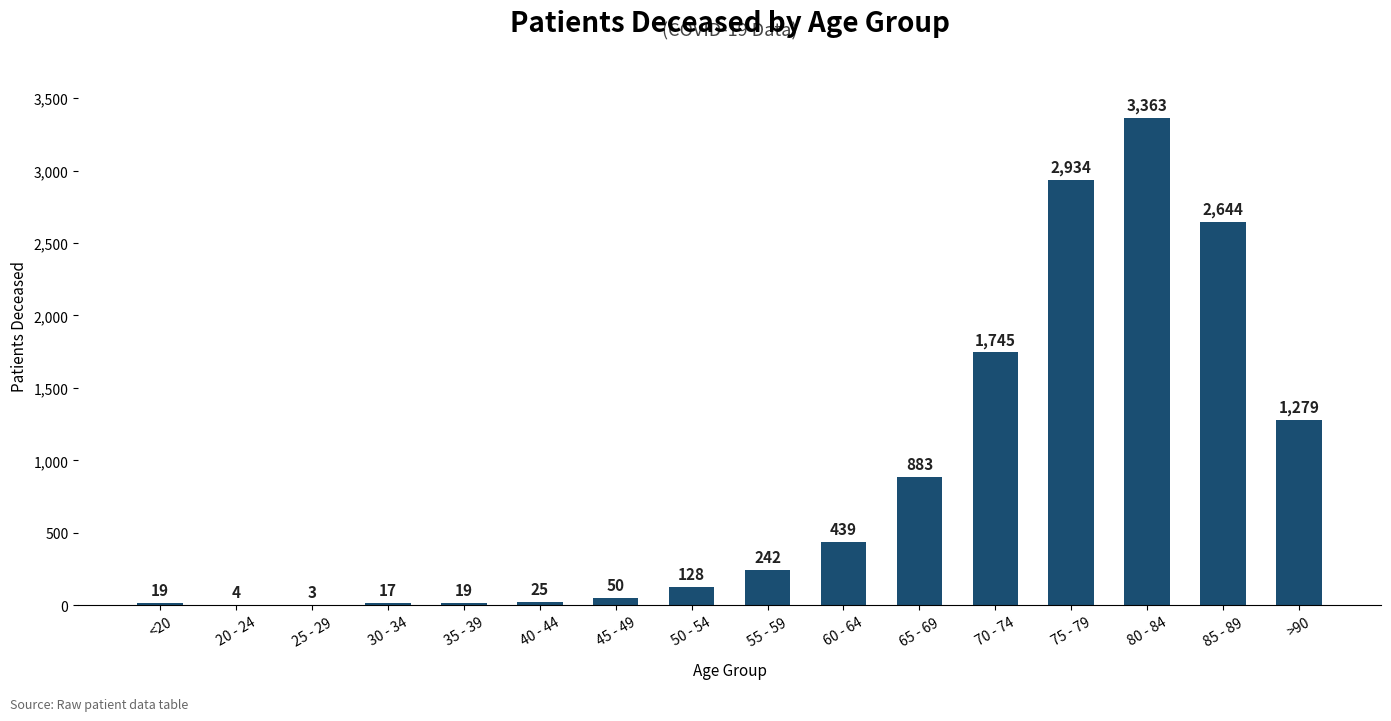

What is the greatest value displayed?

3363